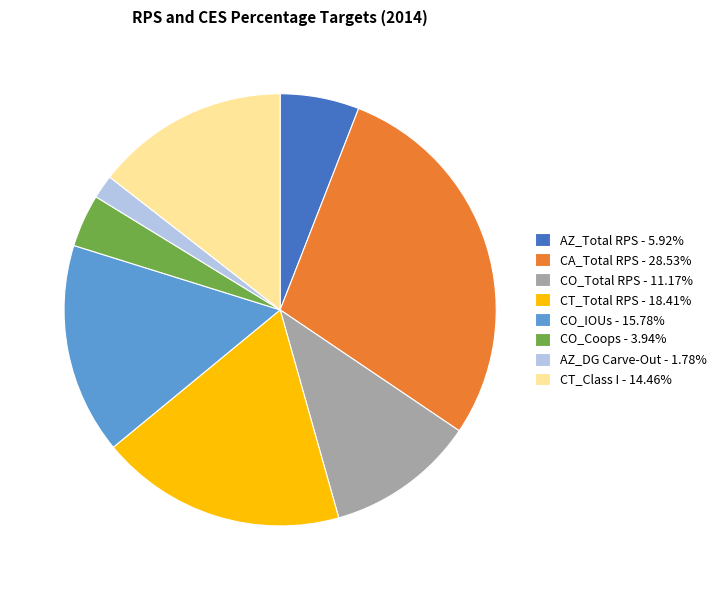

Is the sum of AZ_DG Carve-Out - 1.78% and AZ_Total RPS - 5.92% greater than half?

No